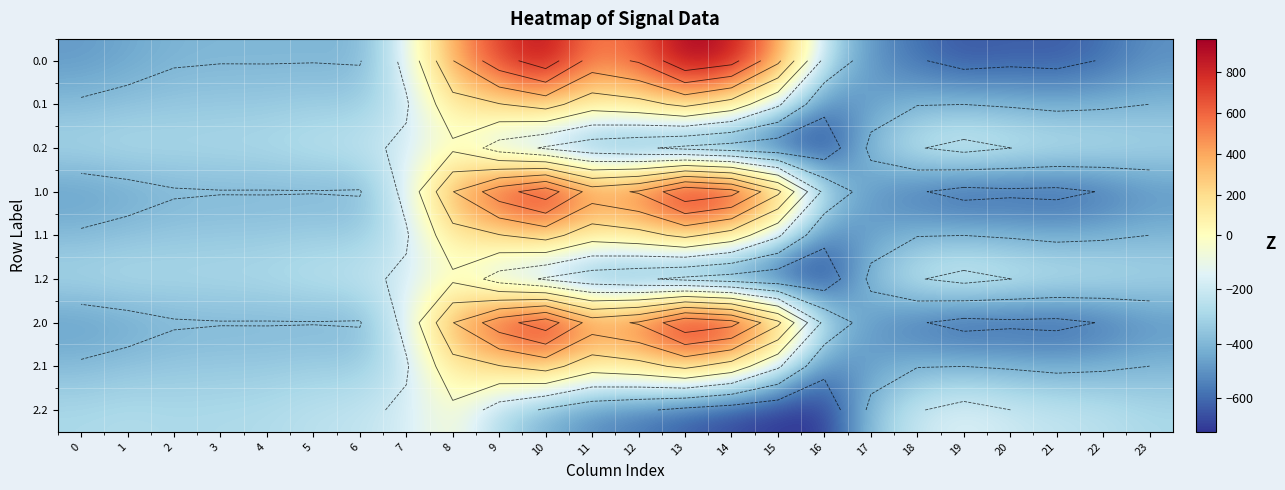

At how many categories does at least one series exceed -180?

10